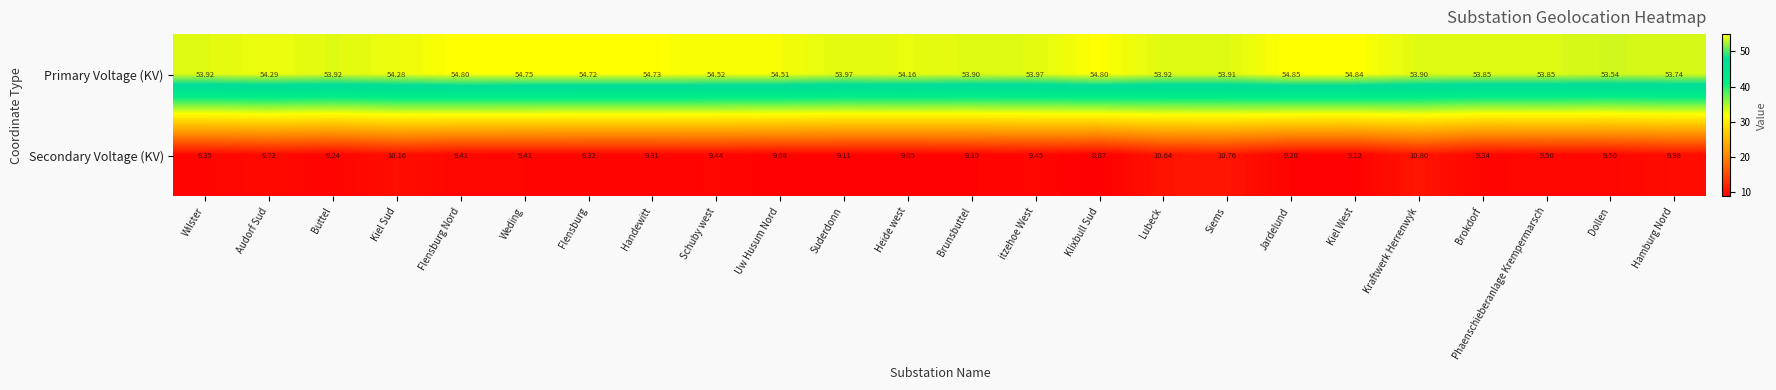

Which series changed the most between Heide west and Lubeck?

Secondary Voltage (KV)